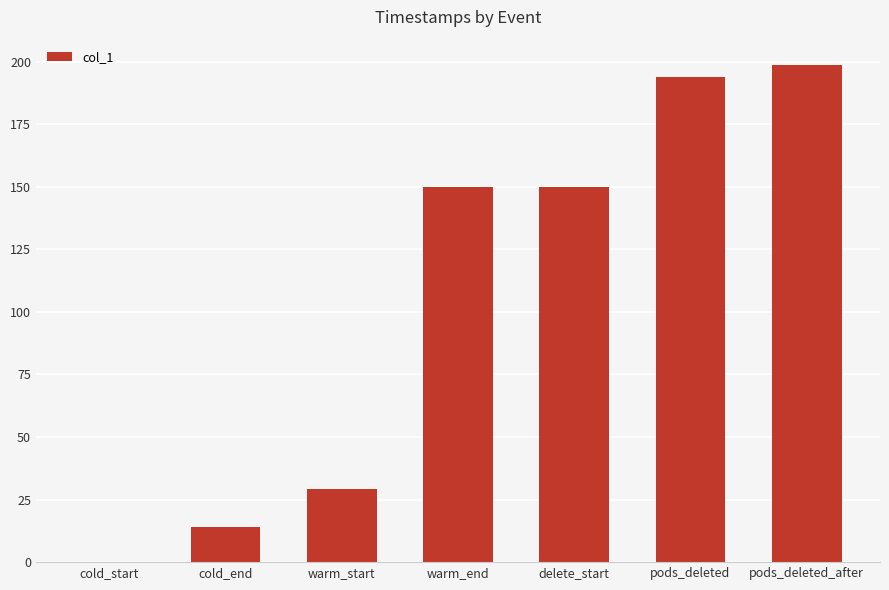

At which label does the data first exceed 150?

warm_end